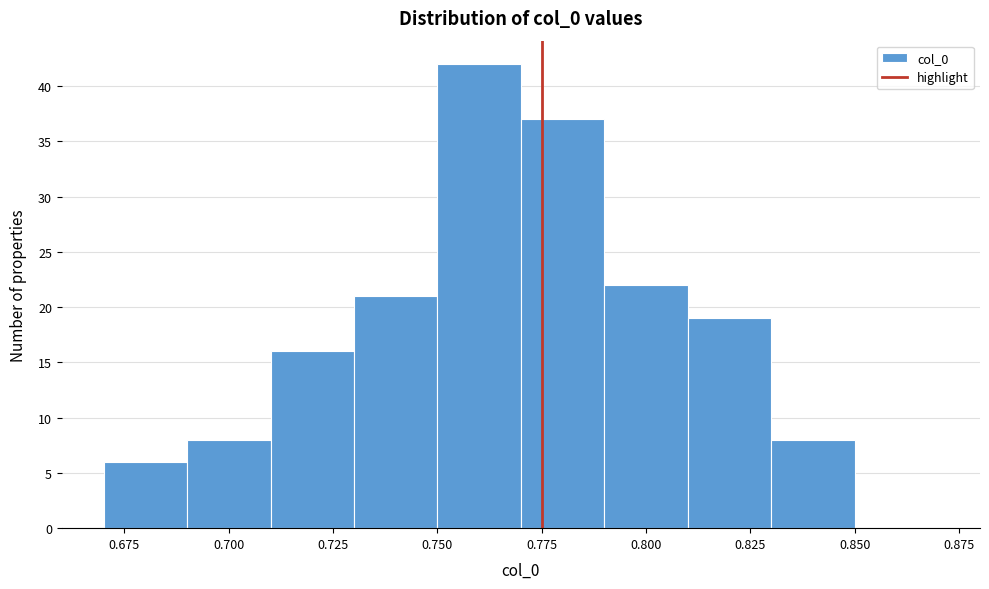

Reading left to right, list every bar in this chart as the range it spans on the x-axis followed by its height. The values are not printed on the chart, so give them approximately, as read against the axis.

0.67 to 0.69: 6
0.69 to 0.71: 8
0.71 to 0.73: 16
0.73 to 0.75: 21
0.75 to 0.77: 42
0.77 to 0.79: 37
0.79 to 0.81: 22
0.81 to 0.83: 19
0.83 to 0.85: 8
0.85 to 0.87: 0